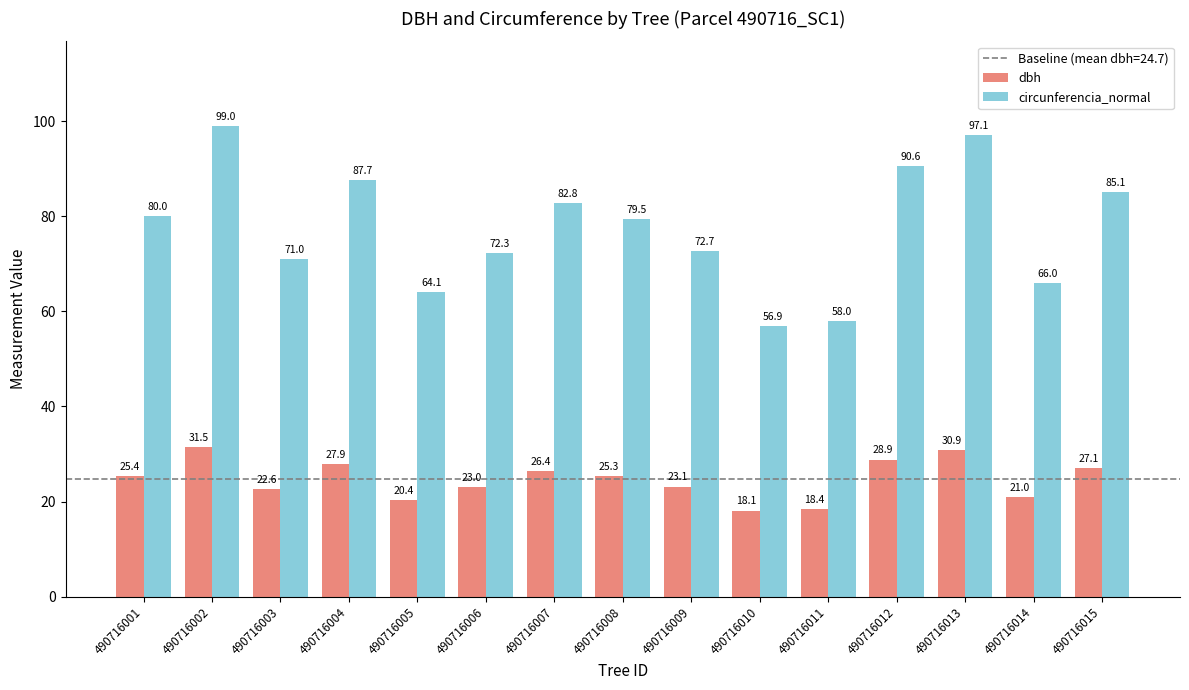

The value of circunferencia_normal at 490716006 is 96.2. True or false?

False